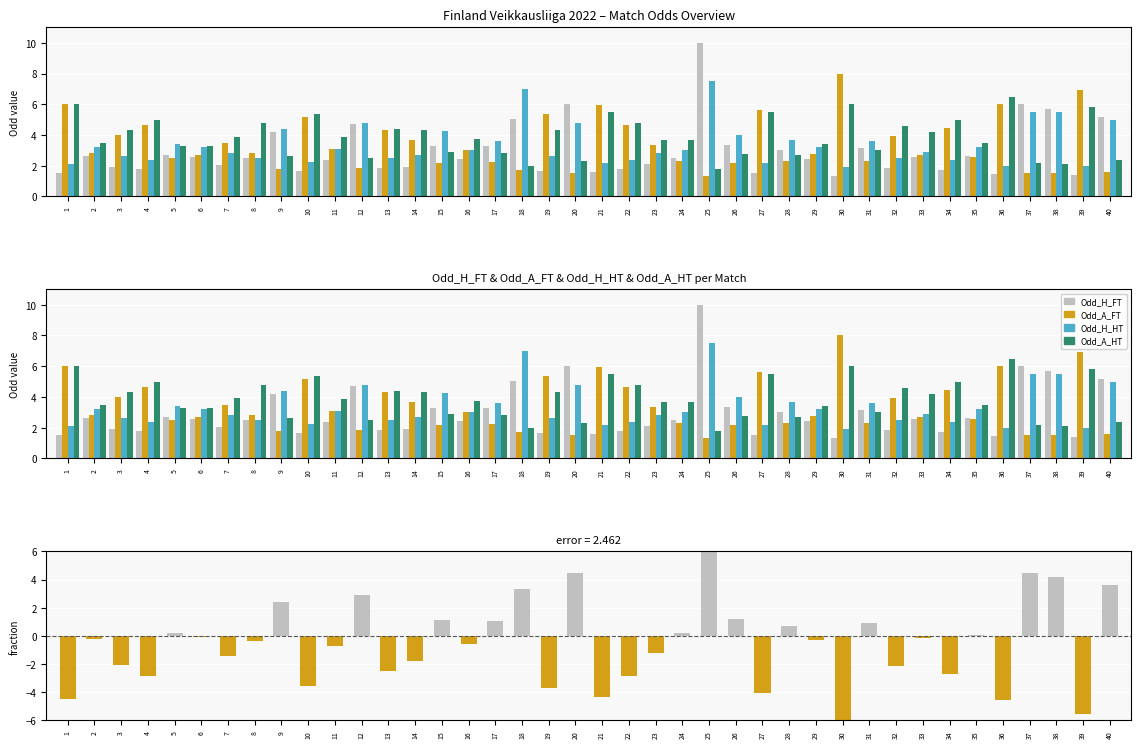

Read the Odd_A_FT value at 18.

1.7